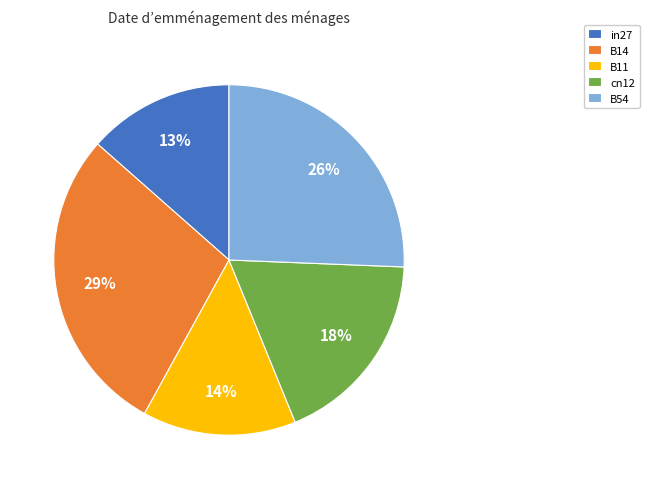

True or false: in27 accounts for 24% of the total.

False